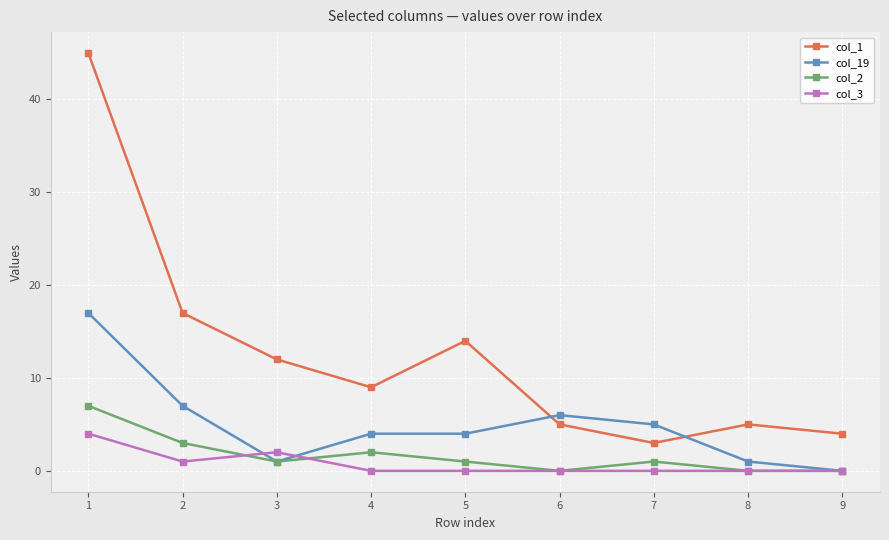

How many lines are shown in the chart?

4